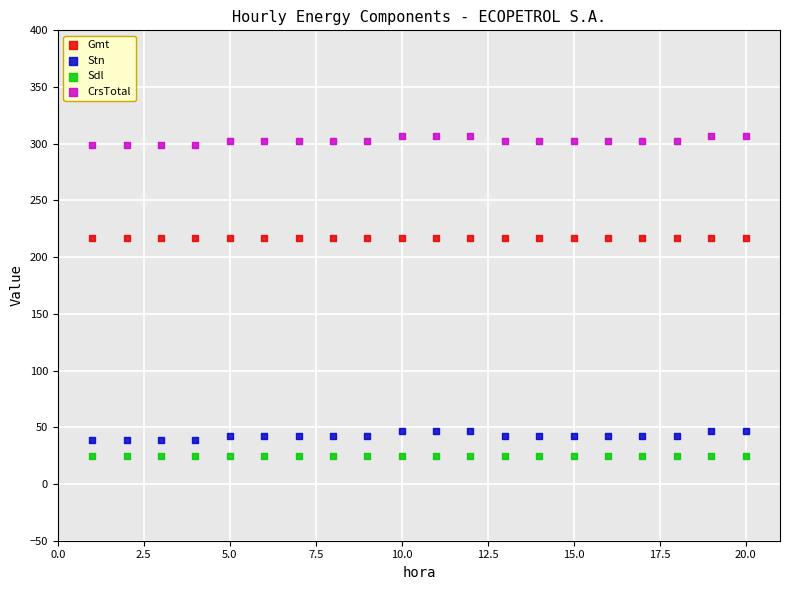

Which series reaches the maximum Y coordinate?

CrsTotal